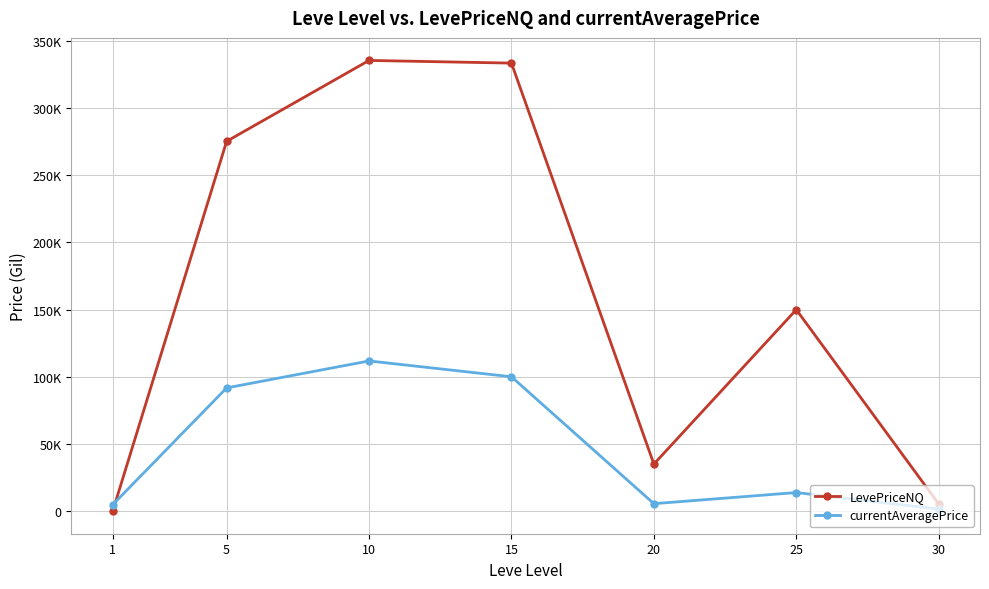

Where does the LevePriceNQ series first go above 150000?

5